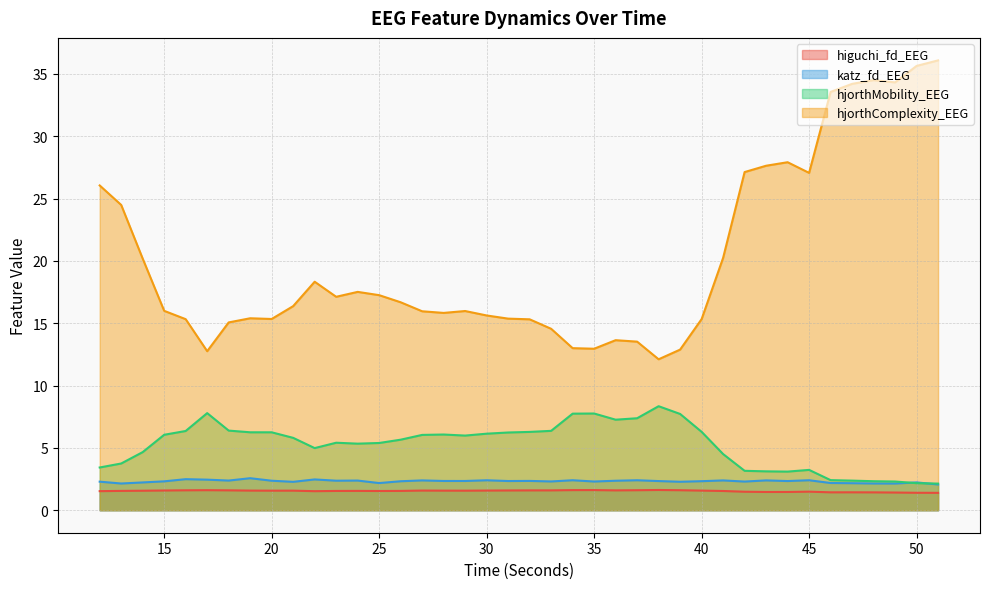

At which category is the sum across all series the highest?

51